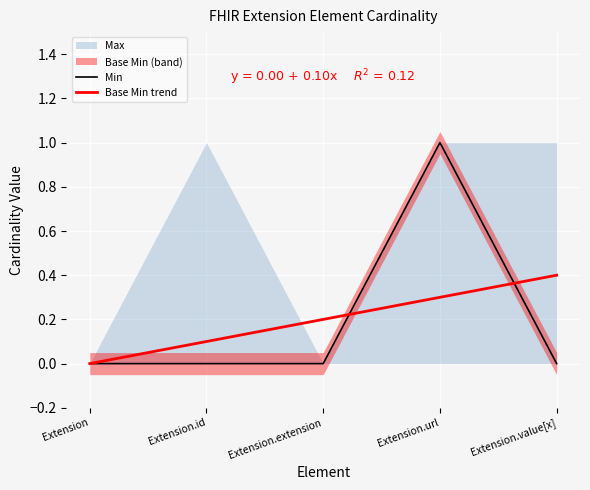

What is the label of the 1st point from the left?

Extension